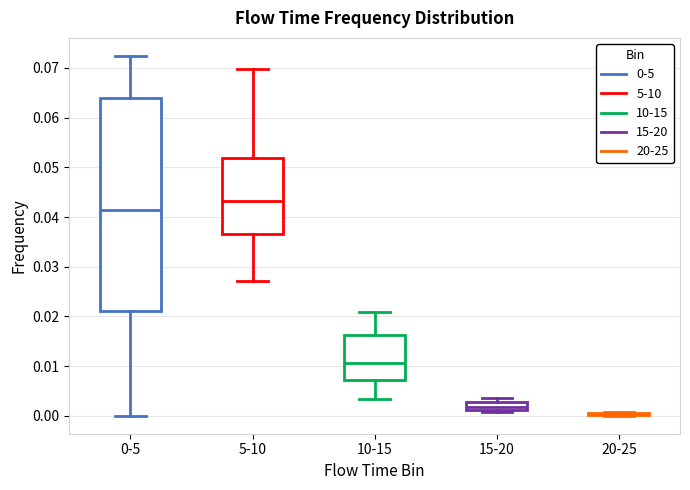

Comparing the boxes themselves (not the whiskers), which one is the tallest?

0-5